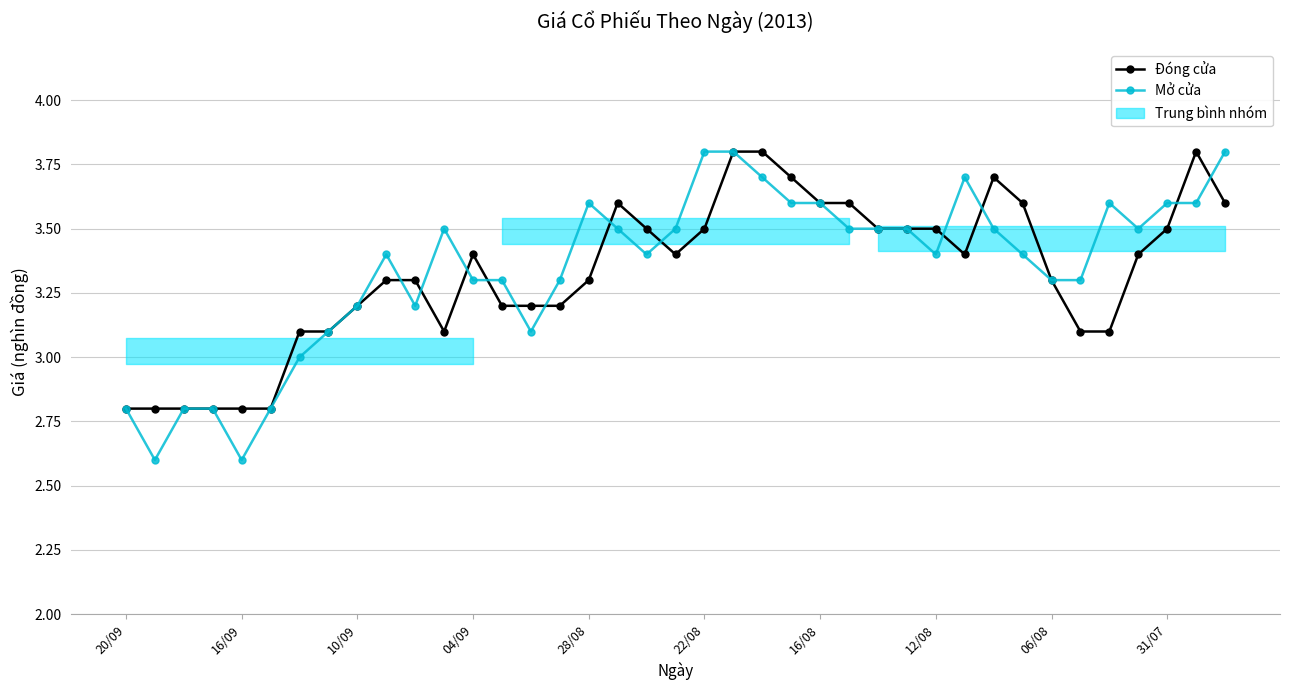

True or false: Mở cửa and Đóng cửa cross at least once.

True